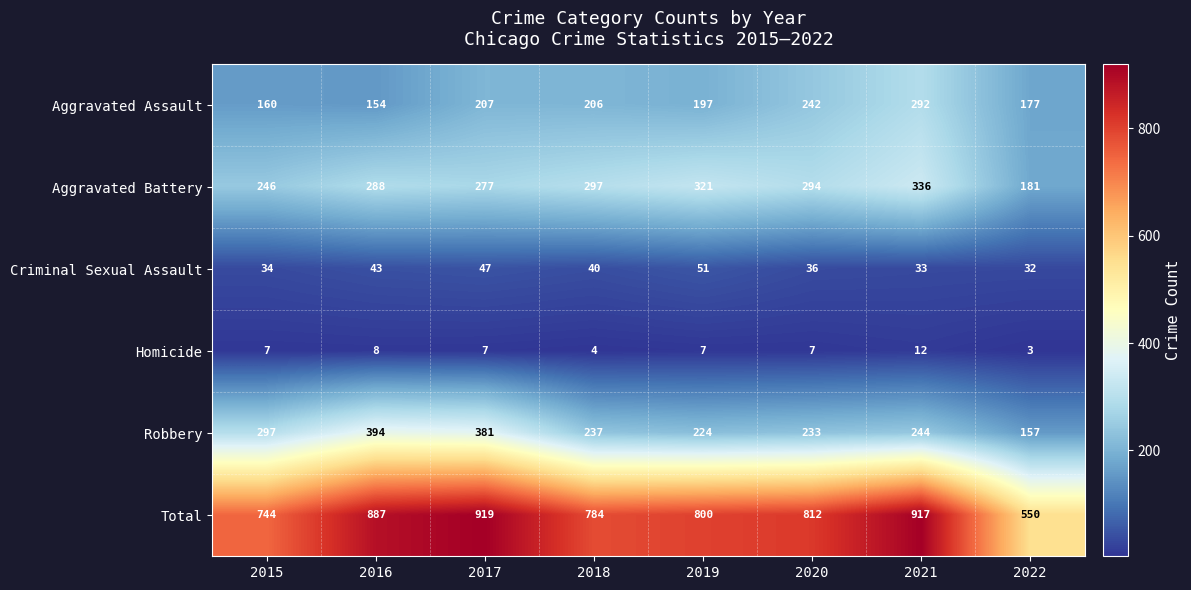

At which category is the sum across all series the highest?

2017